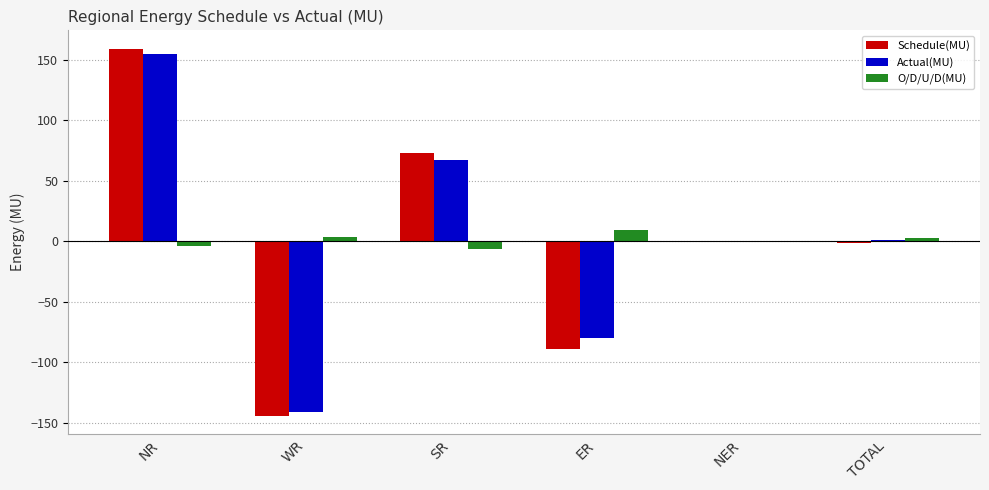

Is the value of Schedule(MU) at NER greater than the value of O/D/U/D(MU) at ER?

No